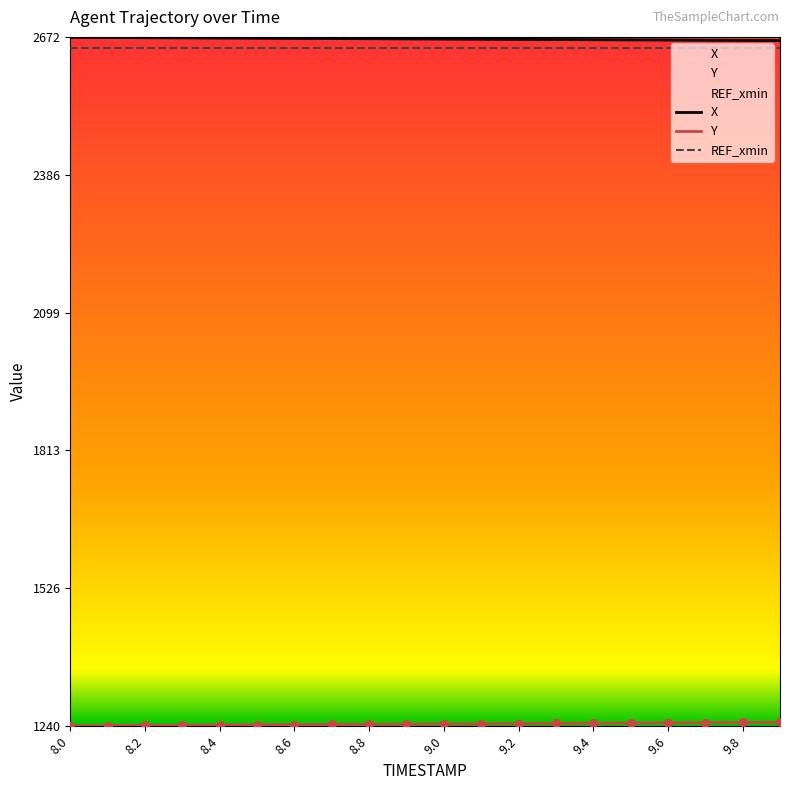

Which series has the widest spread of Y values?

Y